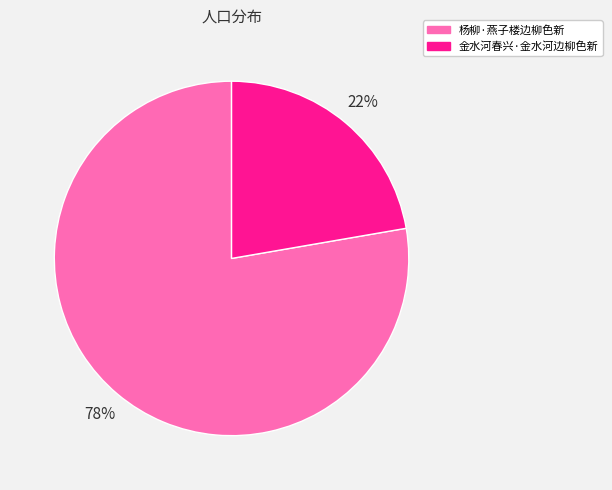

The 杨柳·燕子楼边柳色新 slice represents 78% of the pie. True or false?

True